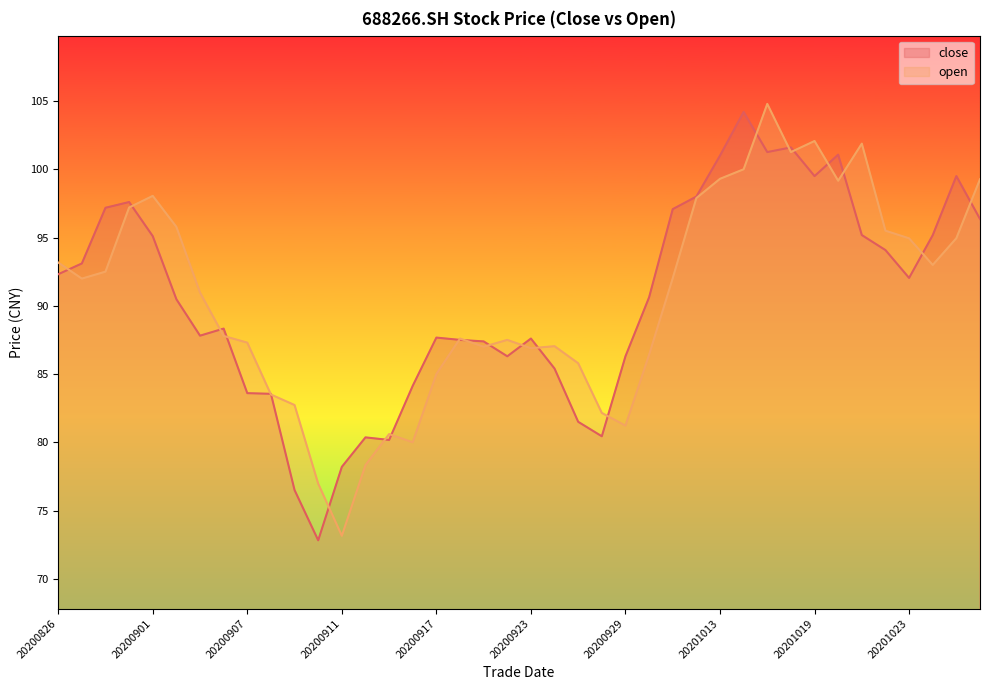

What is the average value of the close series?

90.5